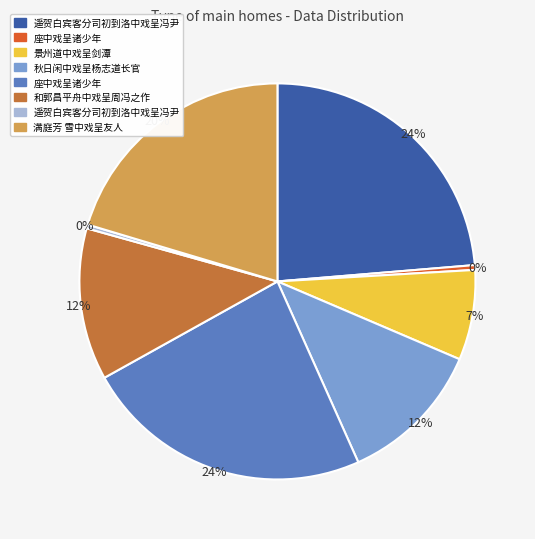

Does any single category account for the majority?

No